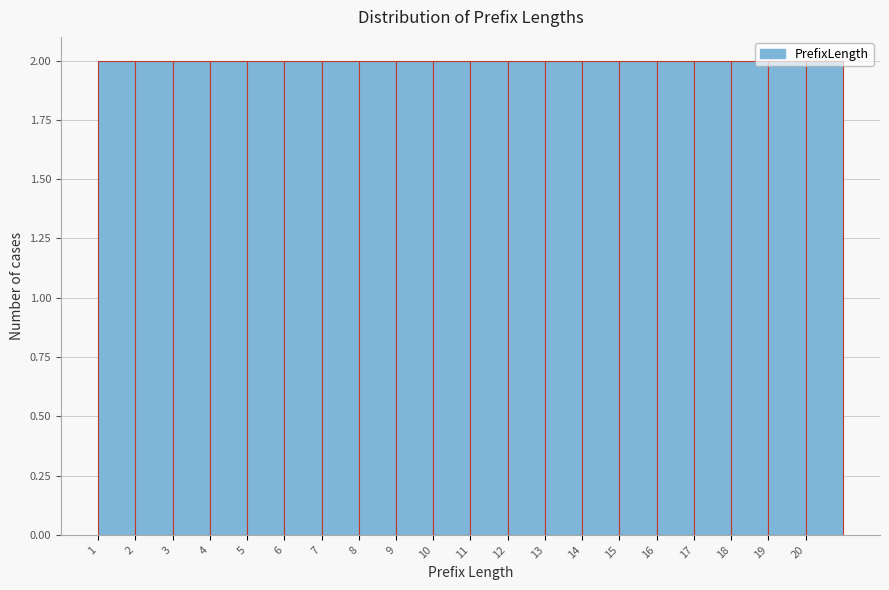

How tall is the bar that spans 17 to 18 on the x-axis? The values are not printed on the chart, so give them approximately, as read against the axis.

2